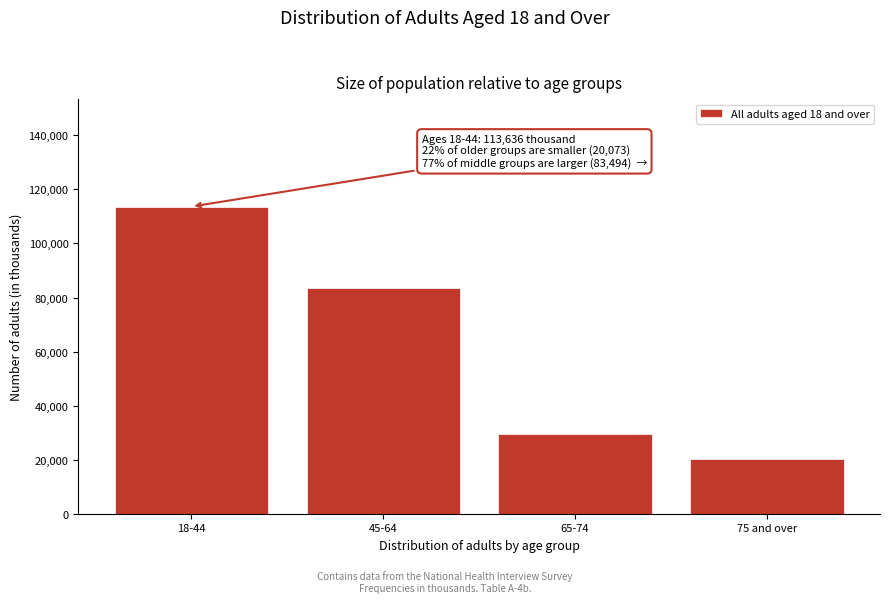

Reading left to right, extract all data points from this chart.

113636	83494	29454	20073